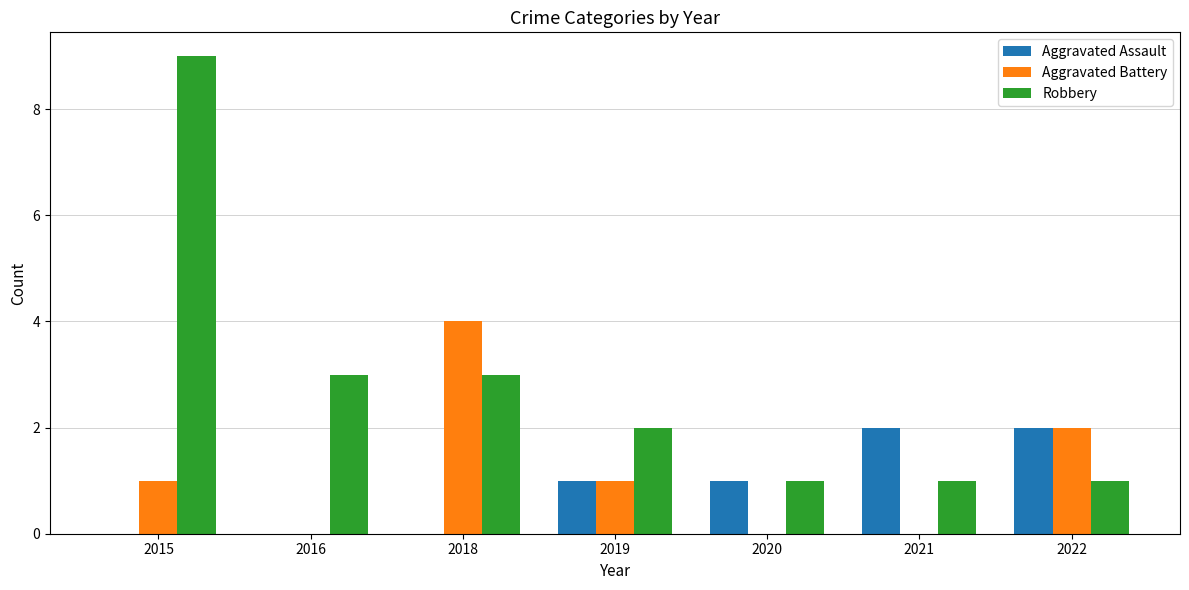

What is the sum of the Aggravated Assault values at 2020 and 2022?

3